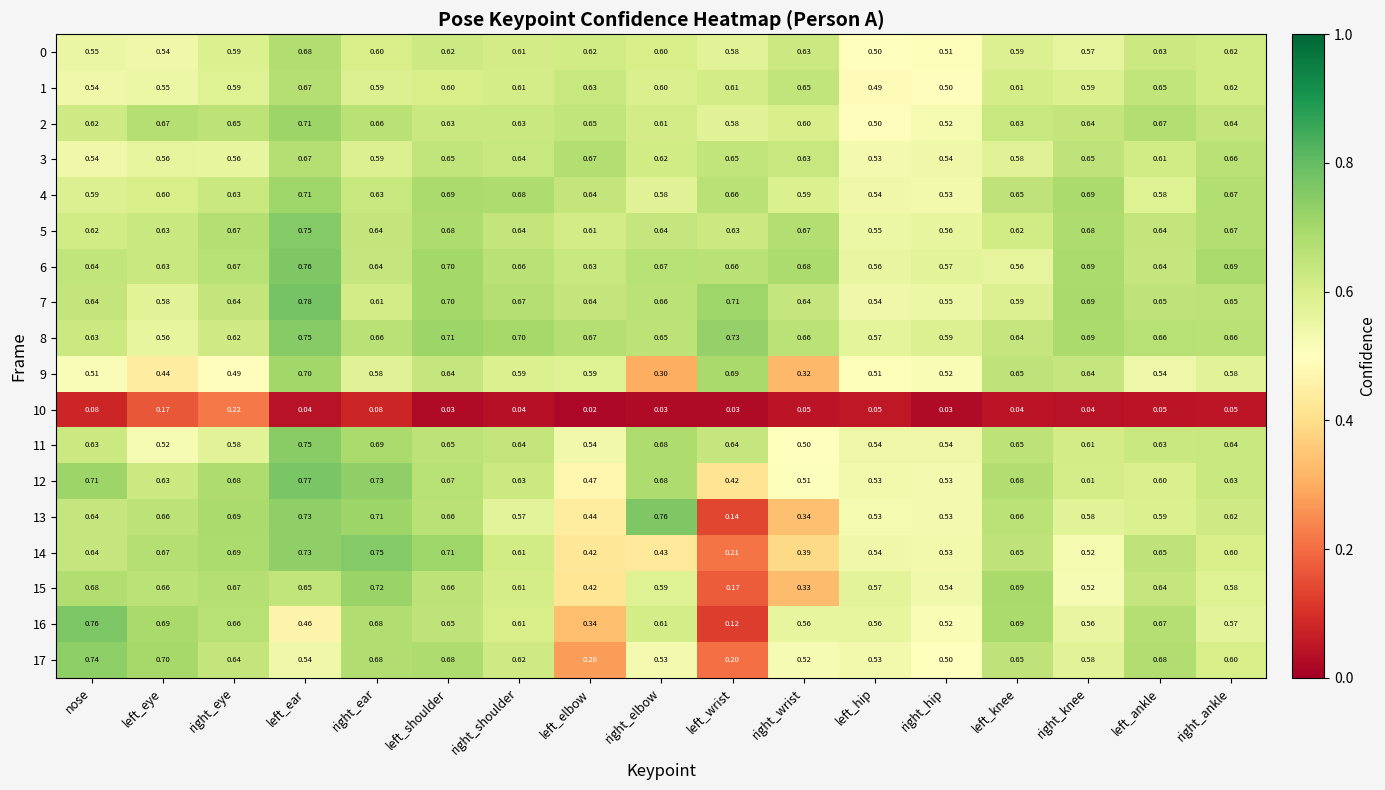

At which label does 5 reach its minimum?

left_hip